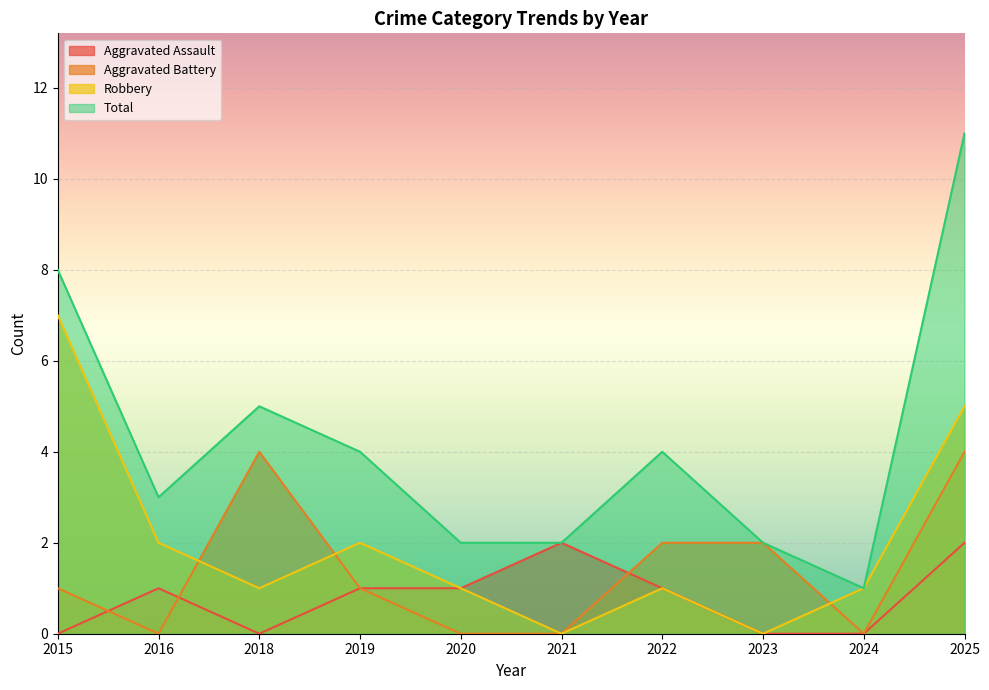

Reading left to right, transcribe all the data shown in this chart.

Aggravated Assault: 0	1	0	1	1	2	1	0	0	2
Aggravated Battery: 1	0	4	1	0	0	2	2	0	4
Robbery: 7	2	1	2	1	0	1	0	1	5
Total: 8	3	5	4	2	2	4	2	1	11